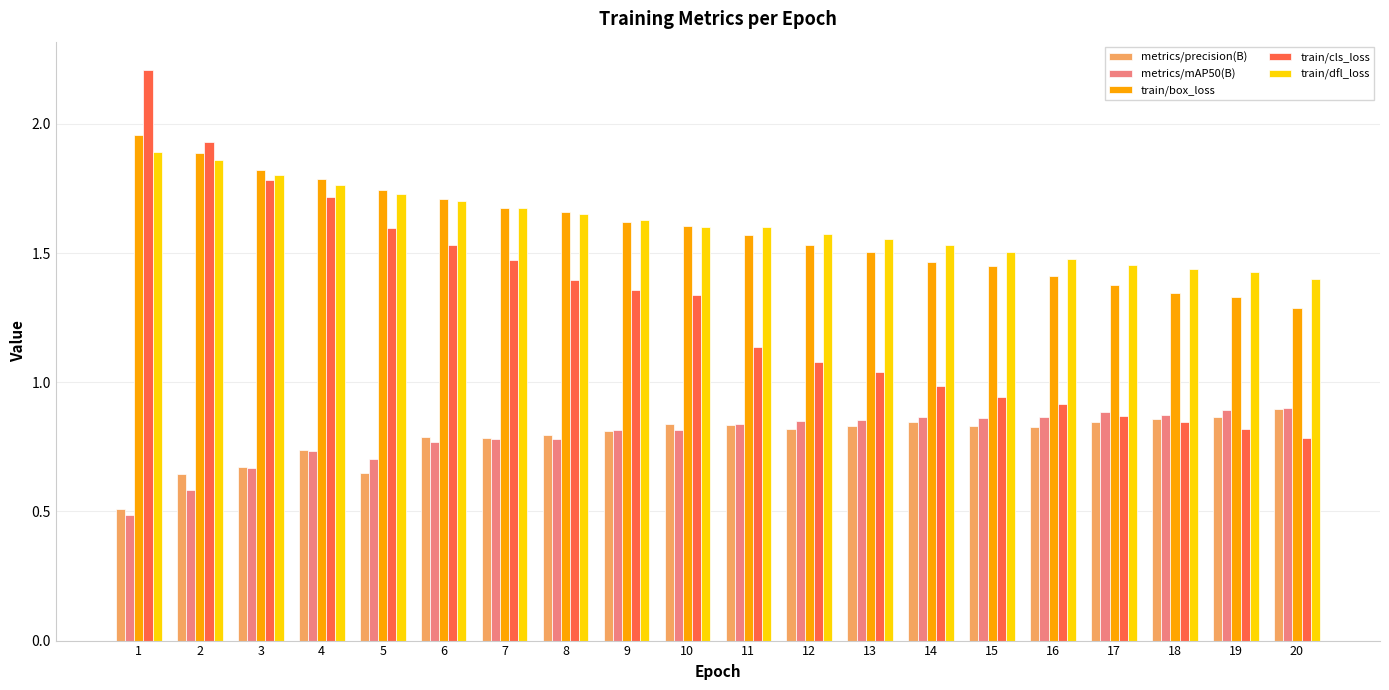

The value of train/dfl_loss at 17 is 1.5. True or false?

True